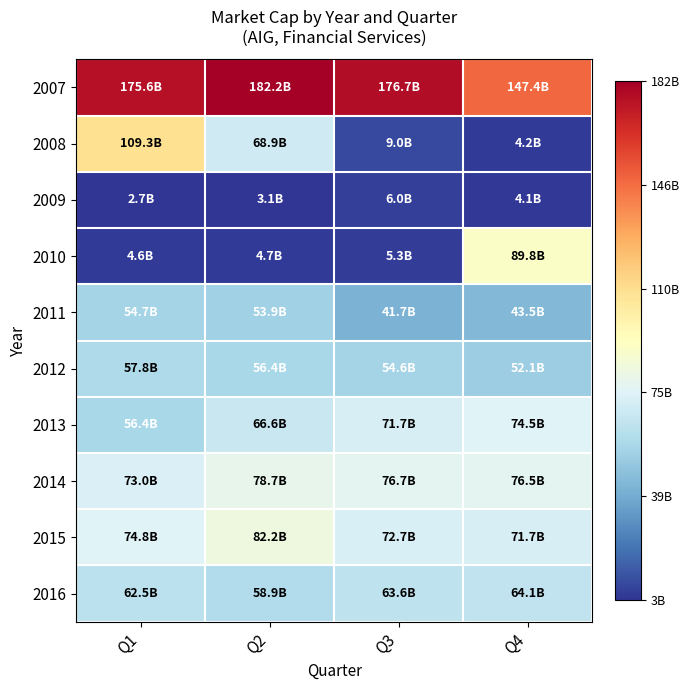

What is the total value across all series at Q4?

627823265368.5